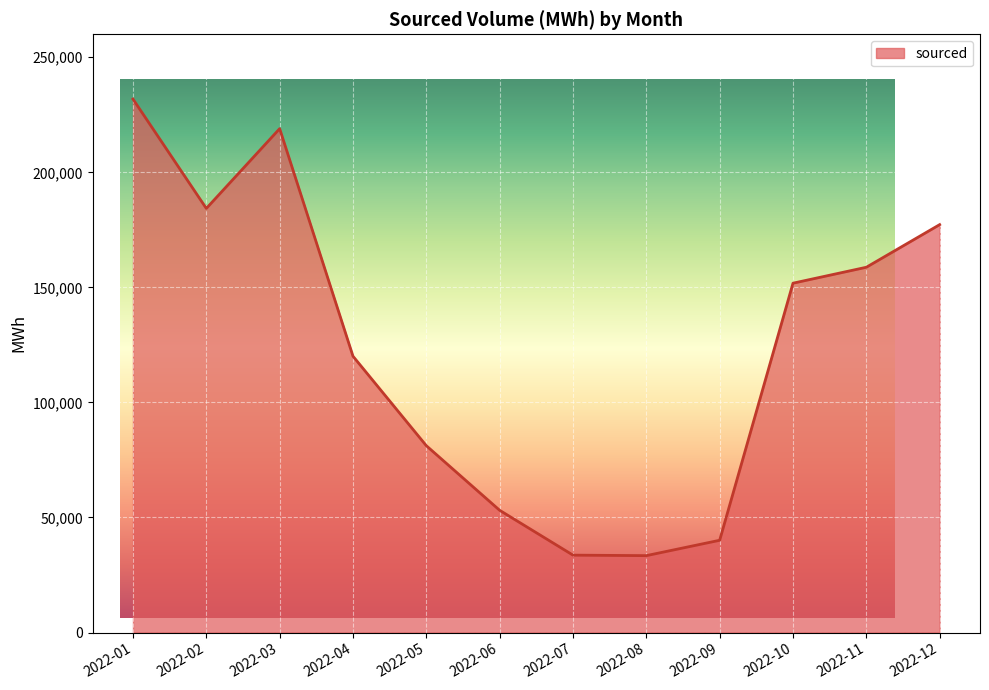

Approximately how many times larger is the value at 2022-10 compared to 2022-05?

1.9